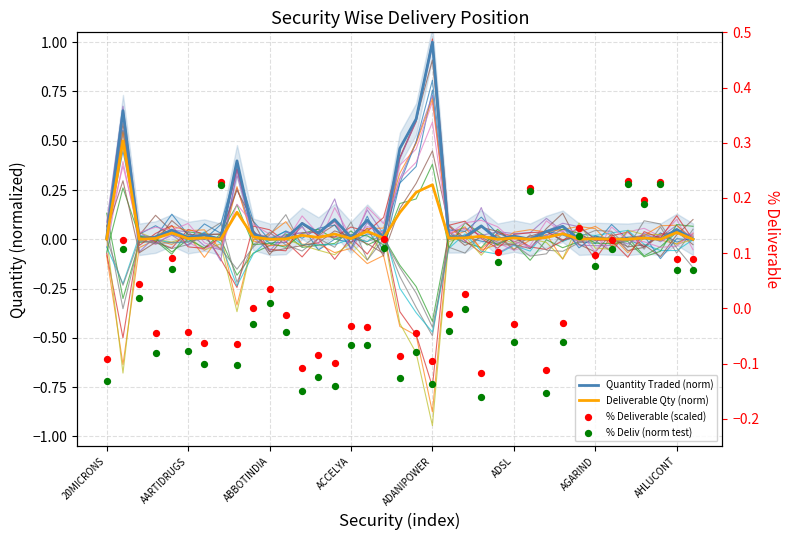

Which series has the largest total across all categories?

Quantity Traded (norm)